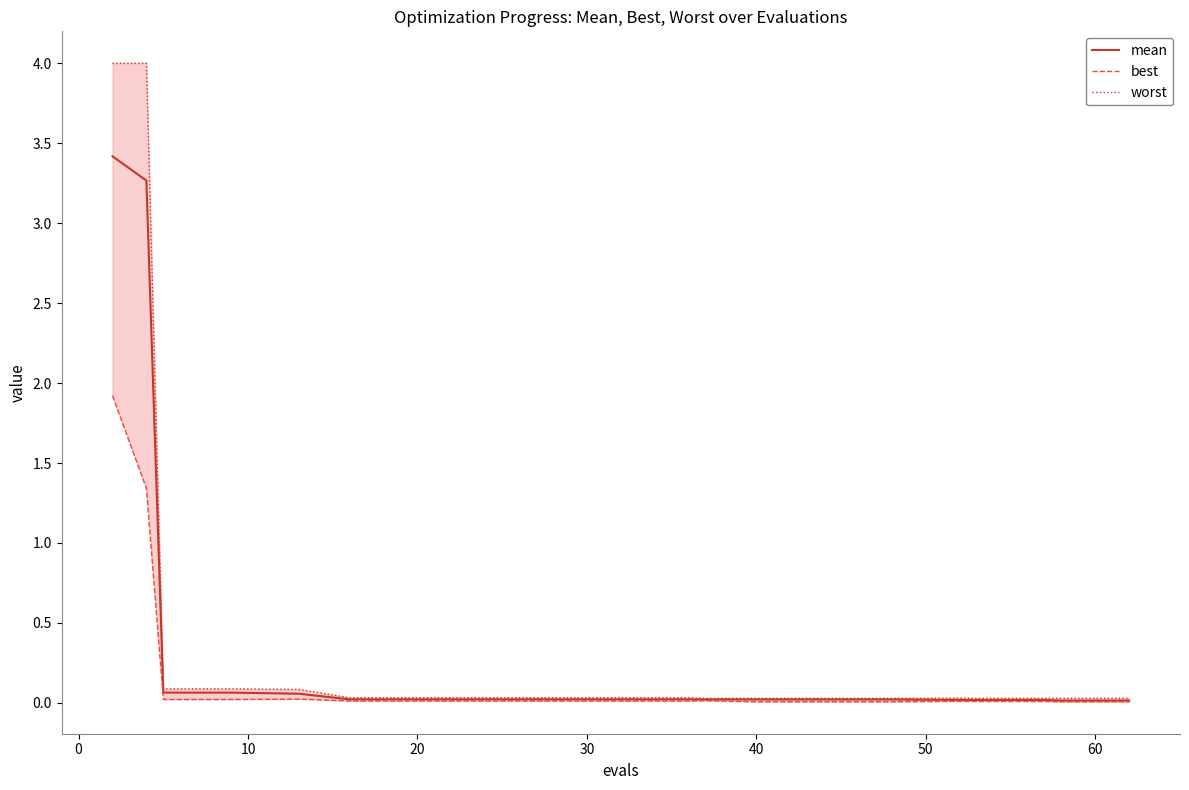

True or false: worst has a value of 0.1 at 70.

False